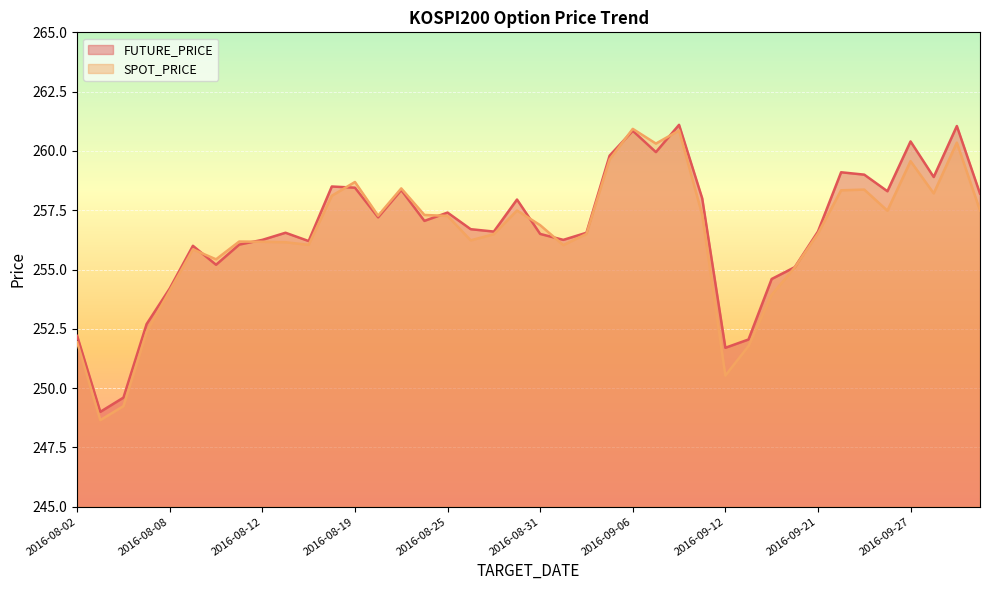

How many values in the FUTURE_PRICE series are below 256?

10